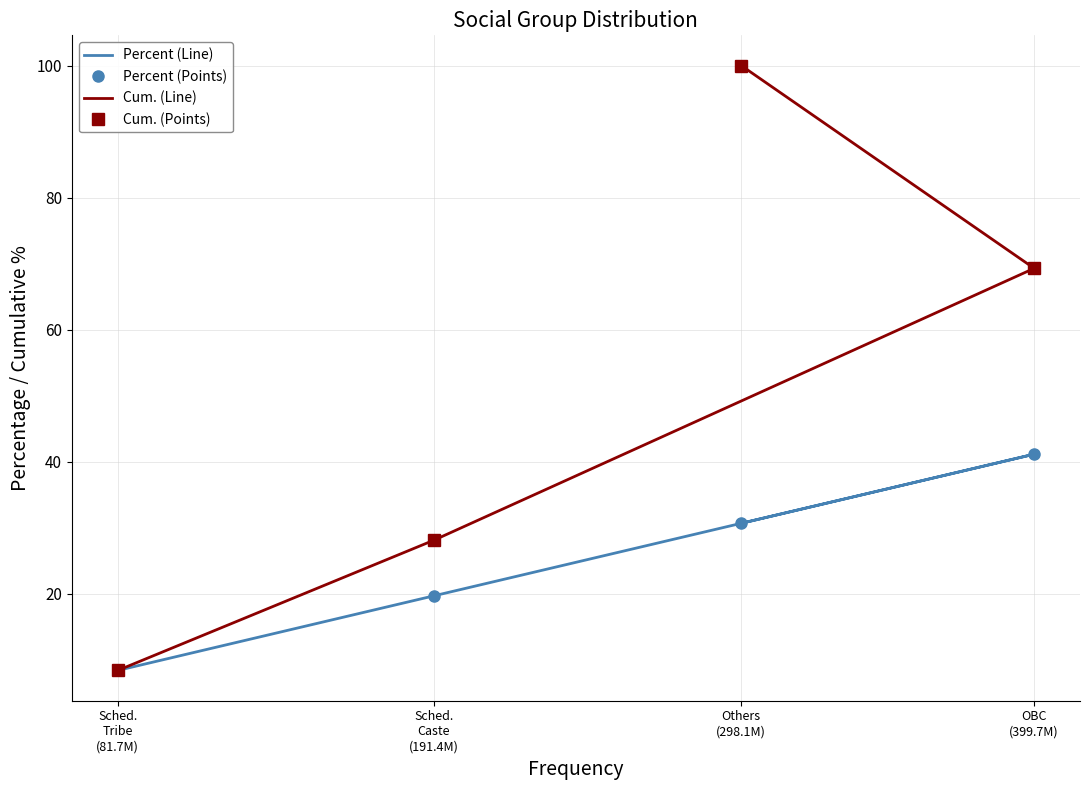

At which label is Percent (Line) closest to 24?

Sched.
Caste
(191.4M)